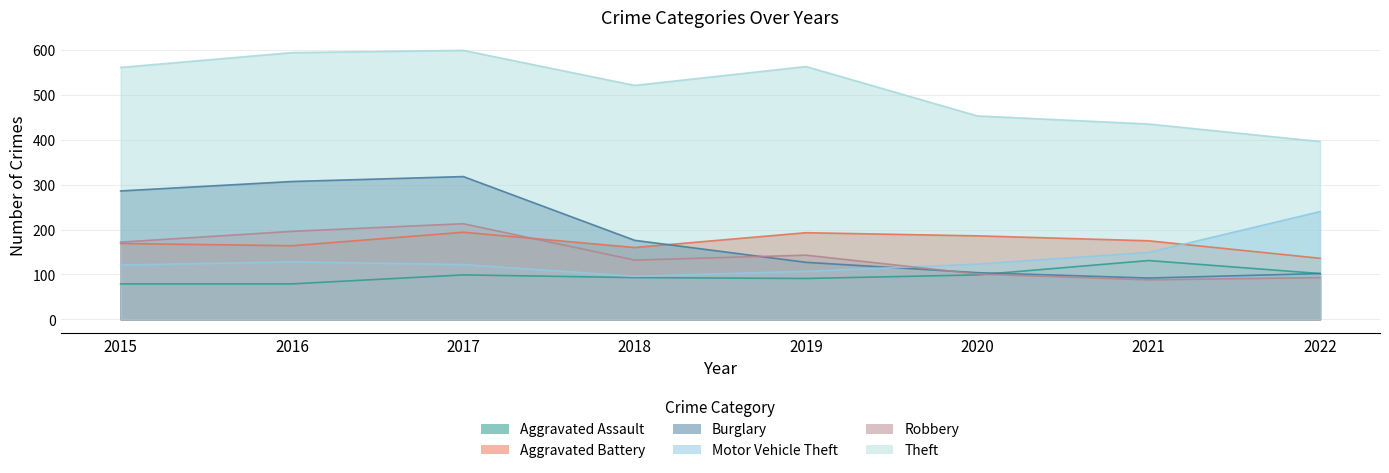

What is the average value of the Robbery series?

142